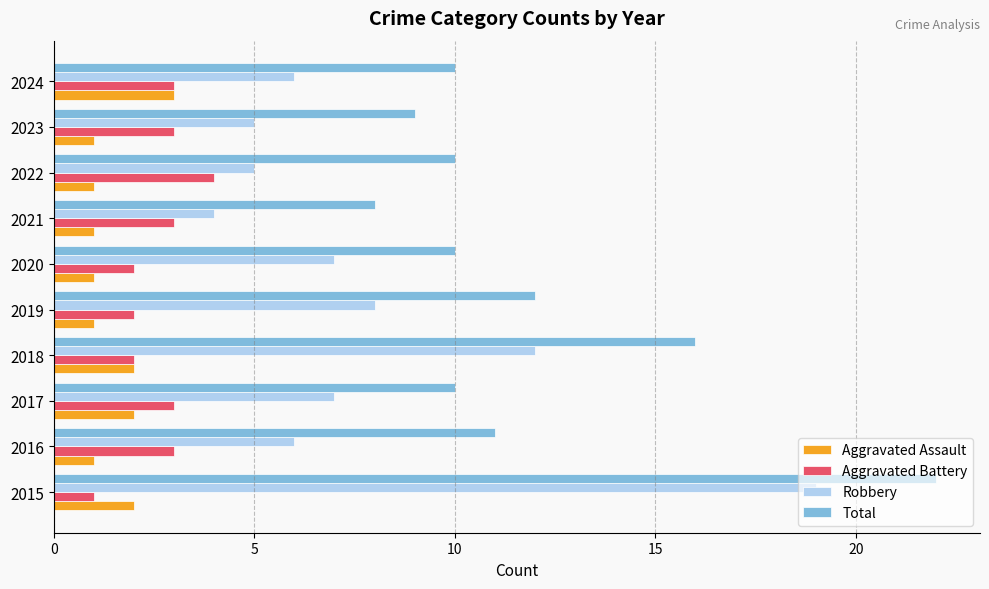

At which label is Robbery closest to 11?

2018